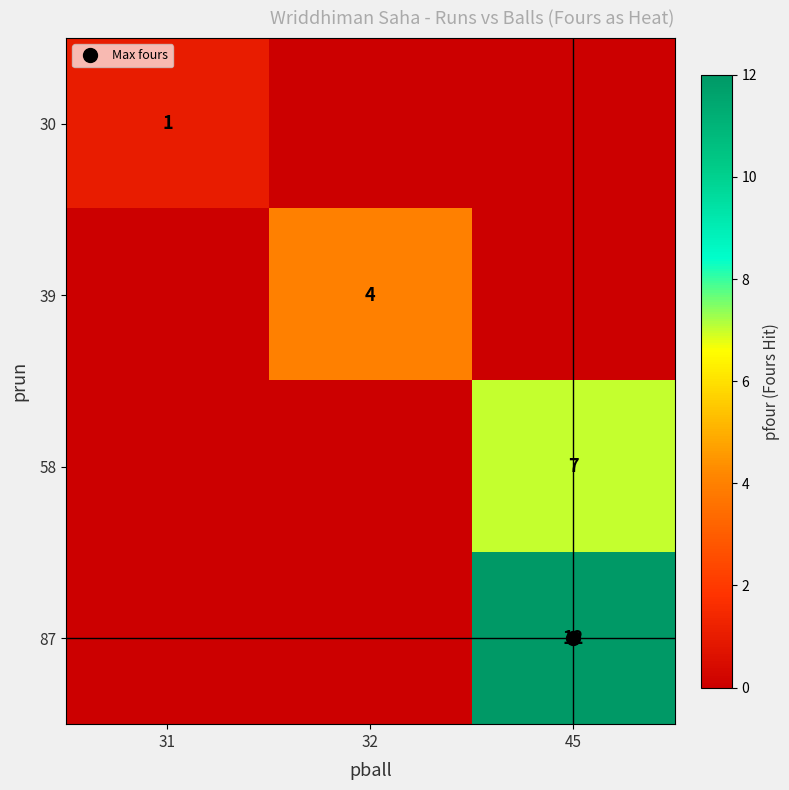

At which label does 39 reach its minimum?

31